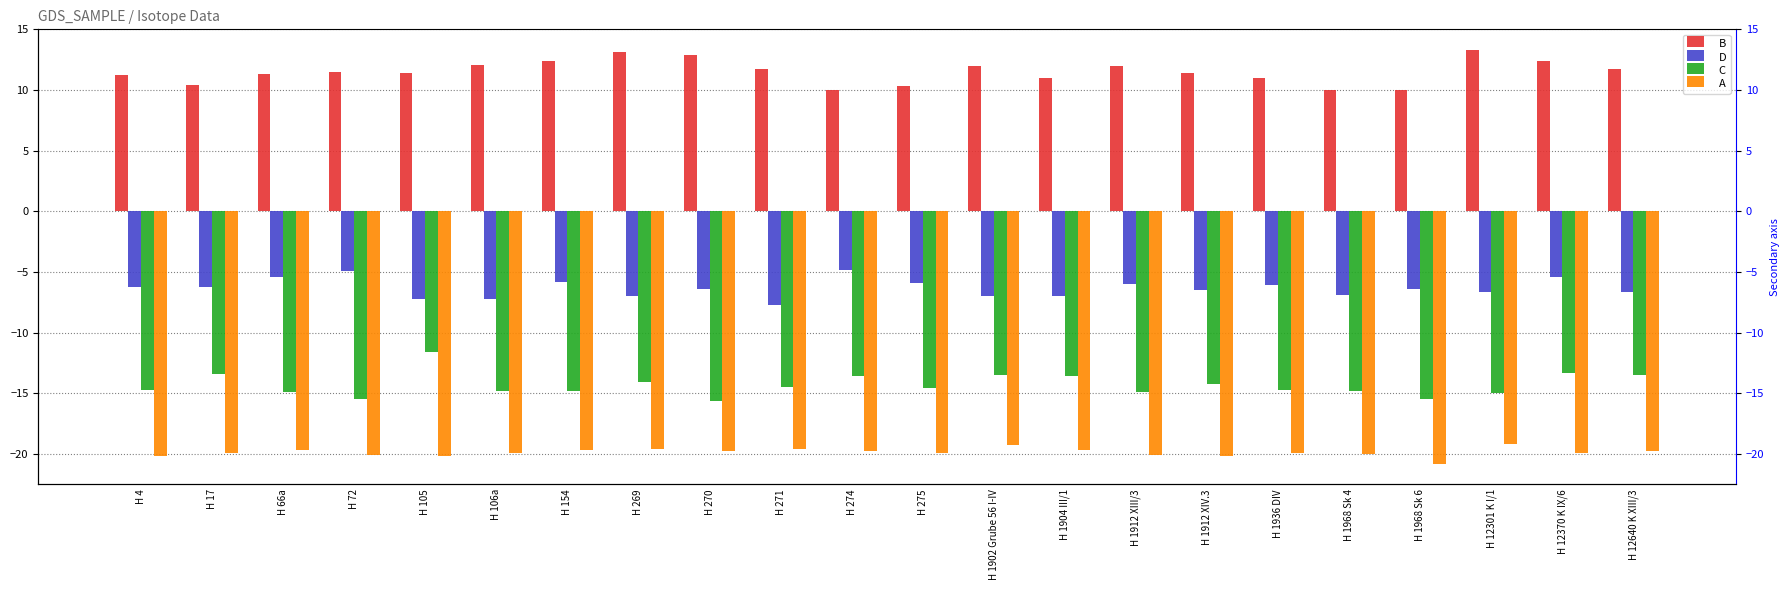

What is the difference between the C values at H 17 and H 1904 III/1?

0.2